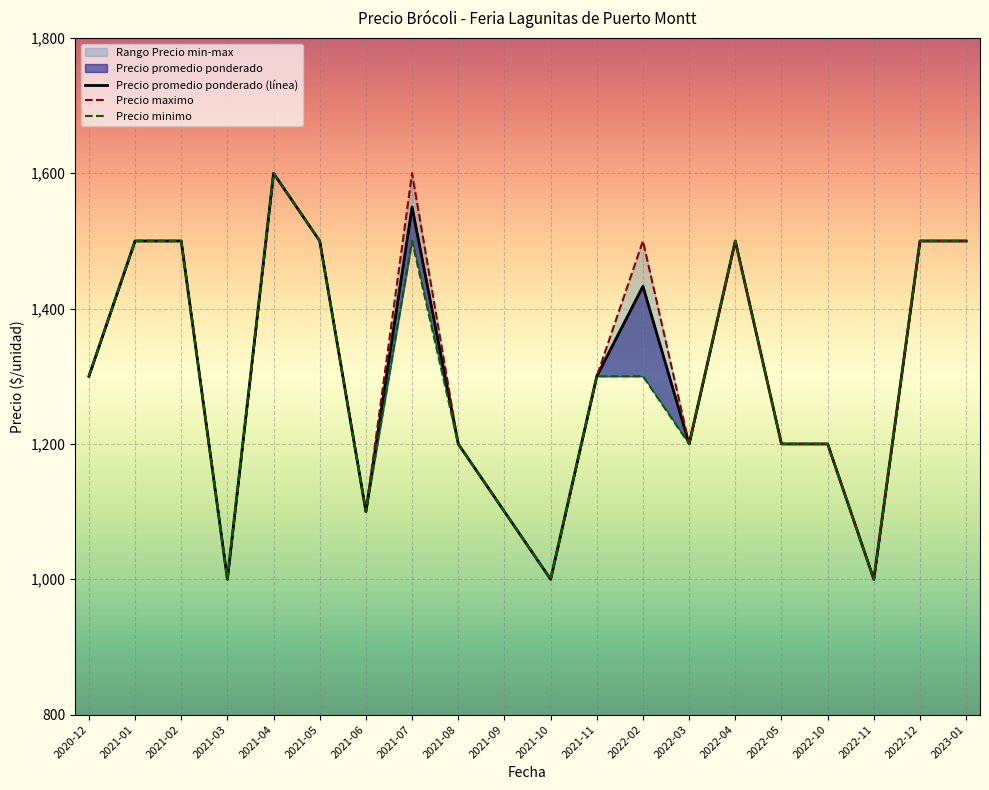

At which label is Precio minimo closest to 1300?

2020-12